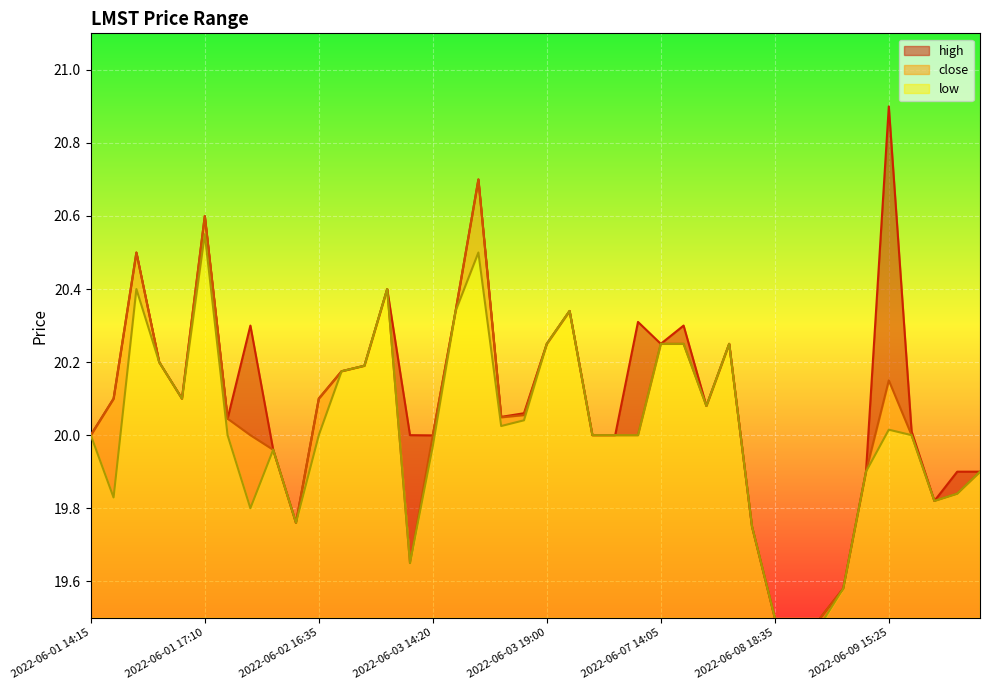

What is the average value of the low series?

20.0